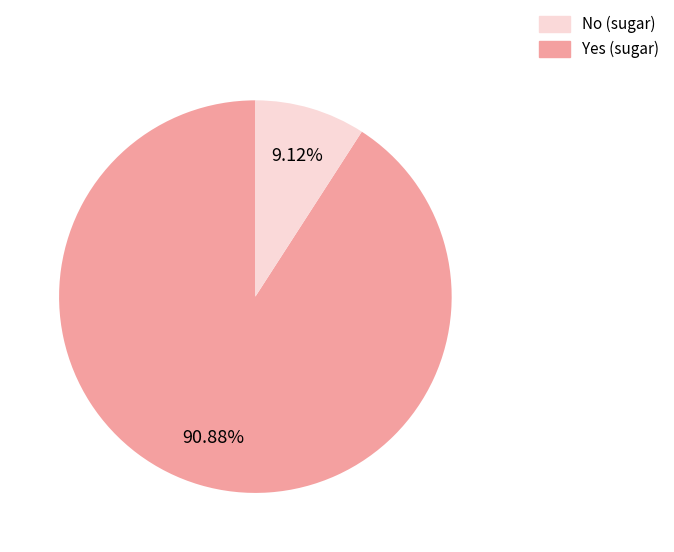

Rank the categories by value from highest to lowest.

No, Yes